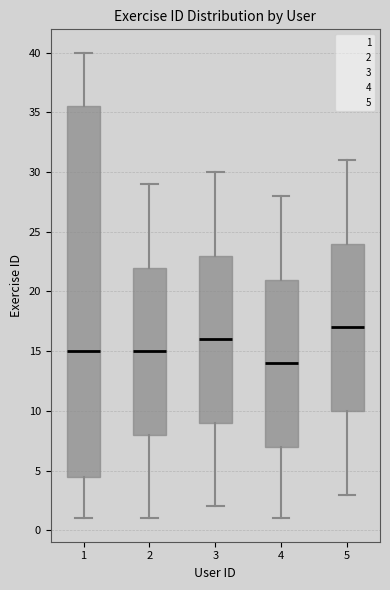

Which box is the tallest, from its lower edge to its upper edge?

1